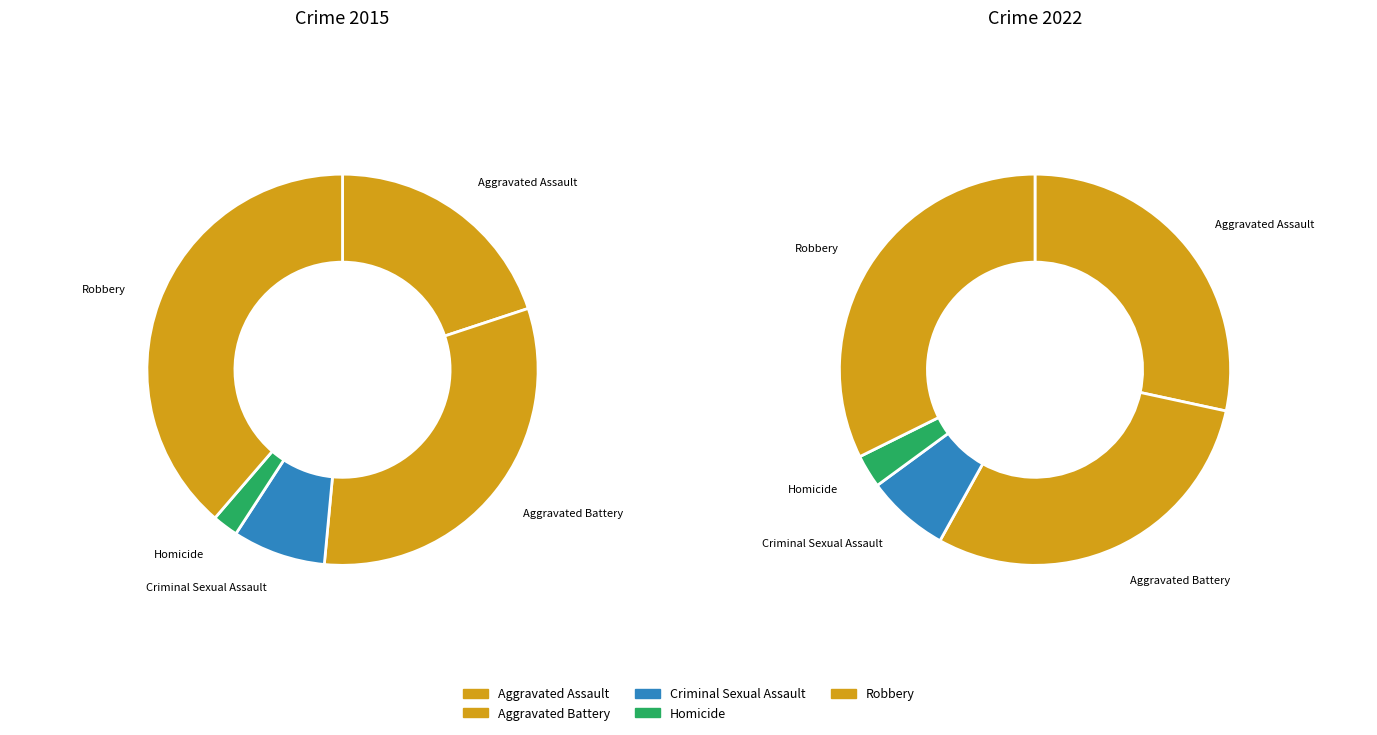

Count the number of slices in the pie.

5